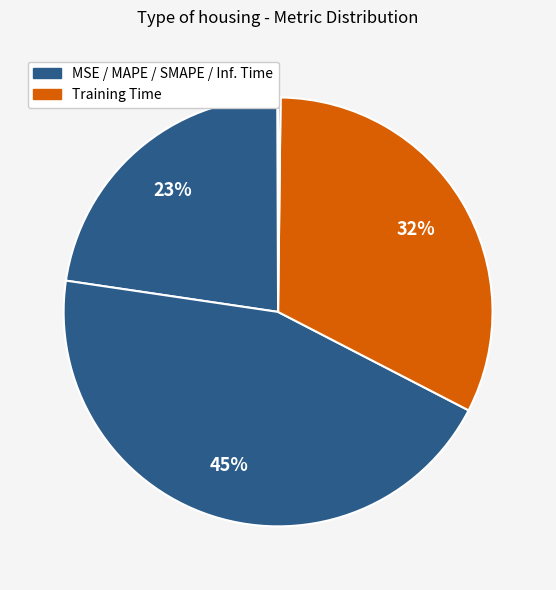

To the nearest percent, what is the average slice percentage?

20%